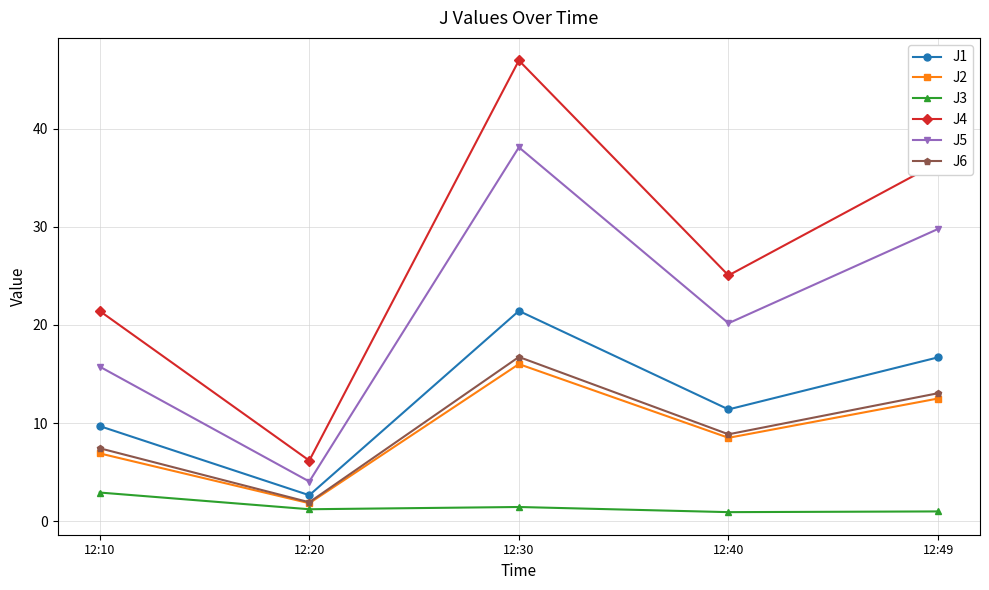

What is the difference between the J4 values at 12:20 and 12:10?

15.3